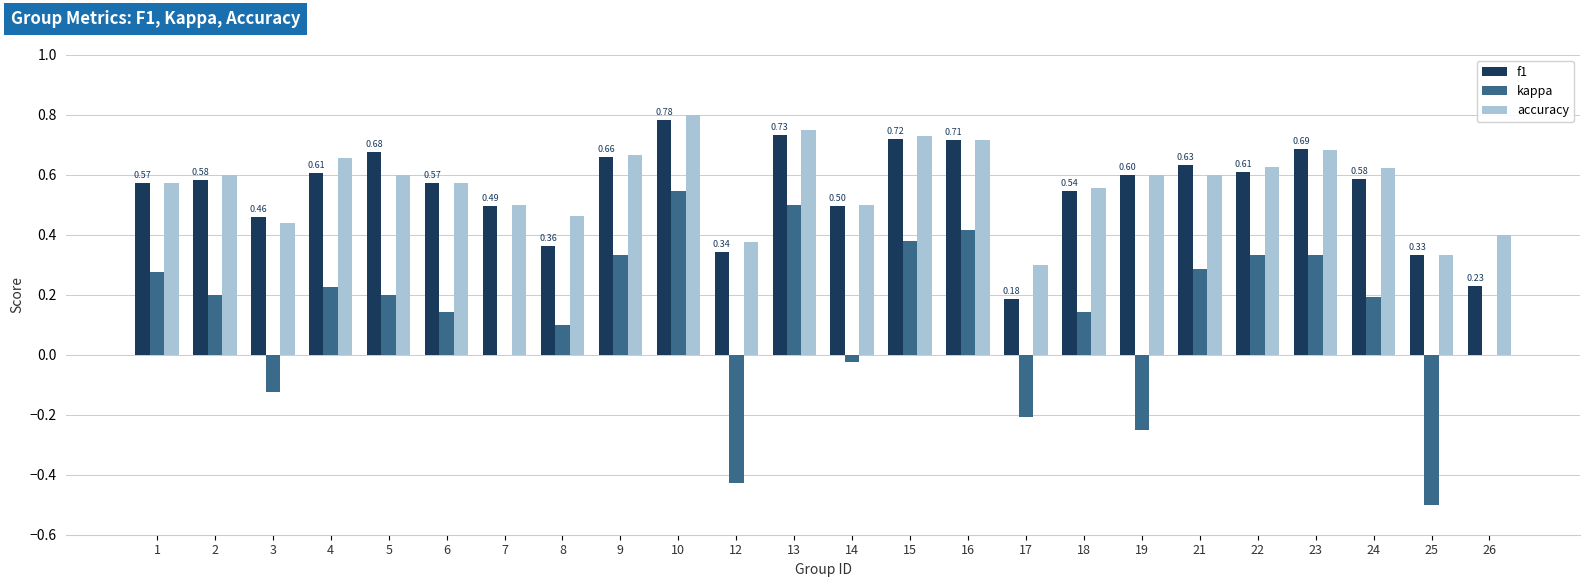

What is the sum of the f1 values at 12 and 2?

0.9